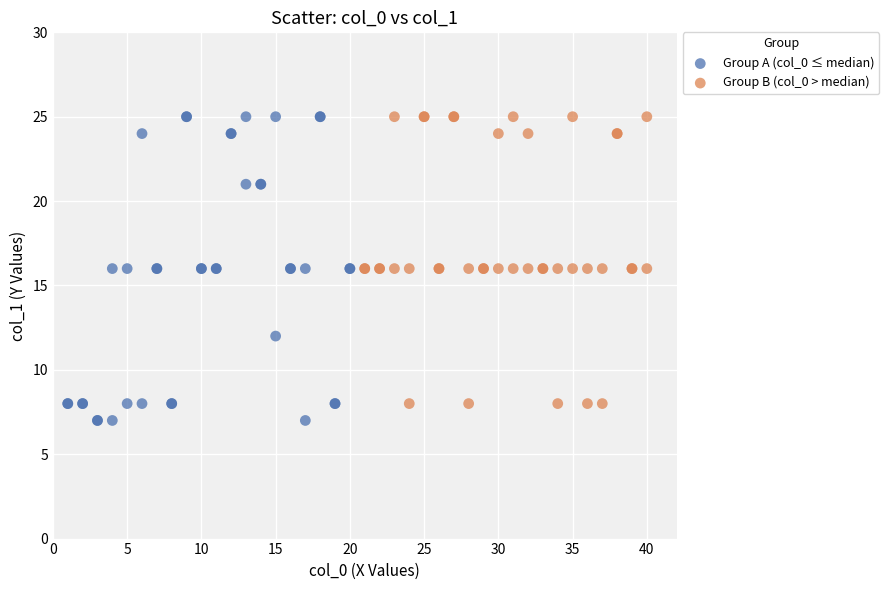

What are all the series names shown in the legend?

Group A (col_0 ≤ median), Group B (col_0 > median)